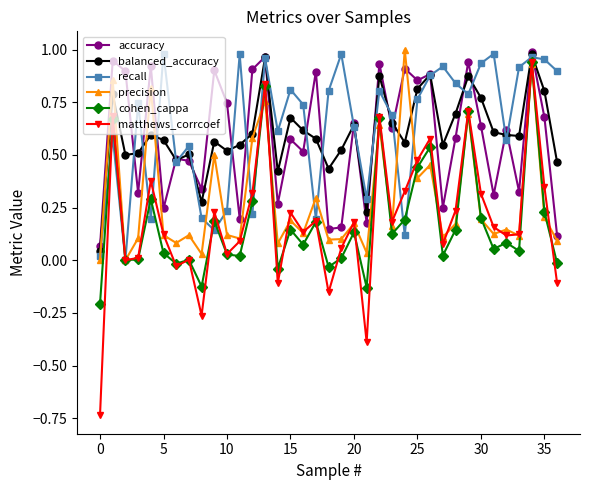

True or false: matthews_corrcoef and accuracy intersect in this chart.

False